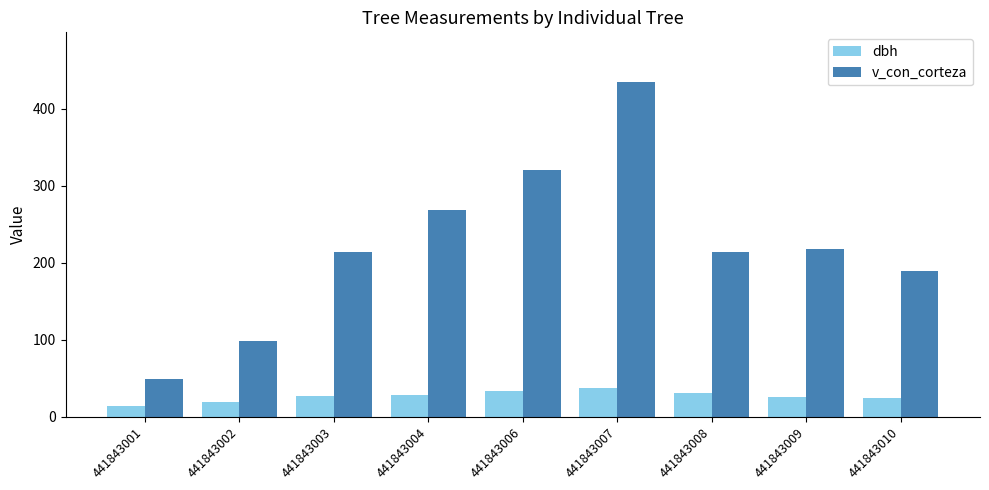

What is the lowest value of the v_con_corteza series?

49.0